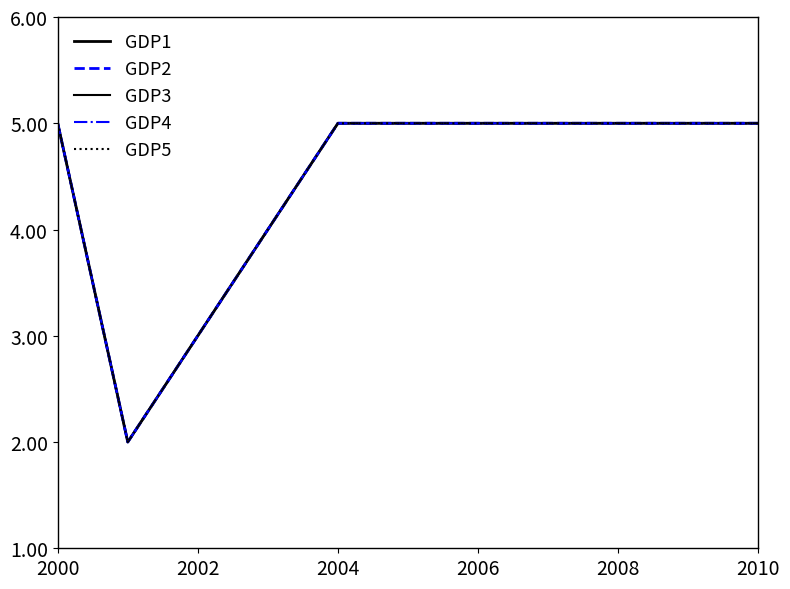

How many lines are shown in the chart?

5